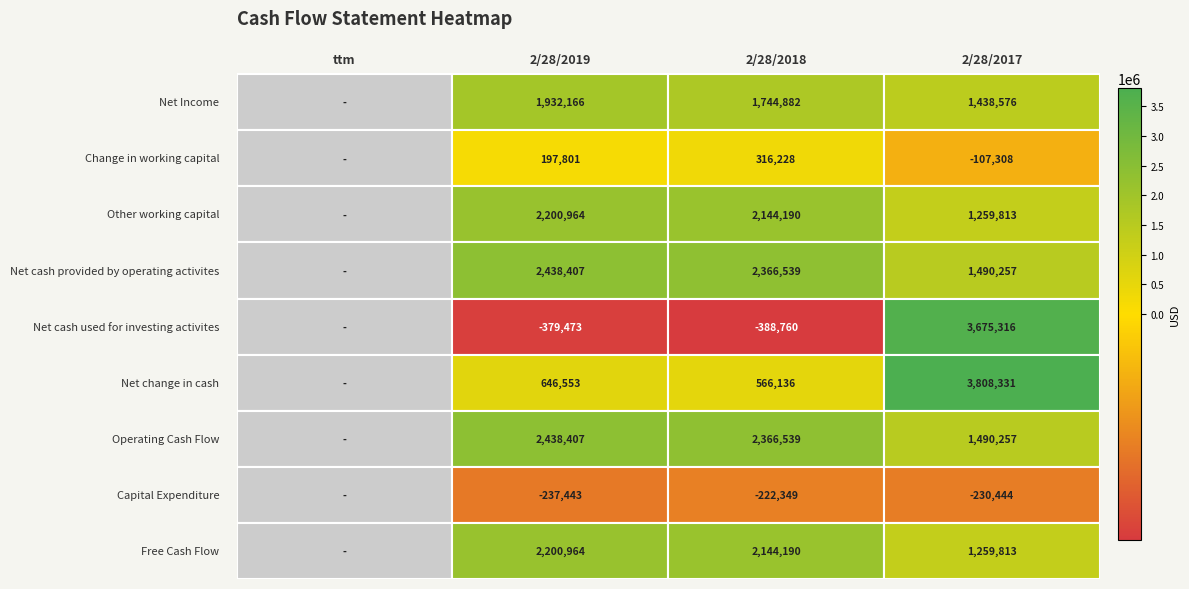

What is the difference between the highest and lowest values at 3?

4038775